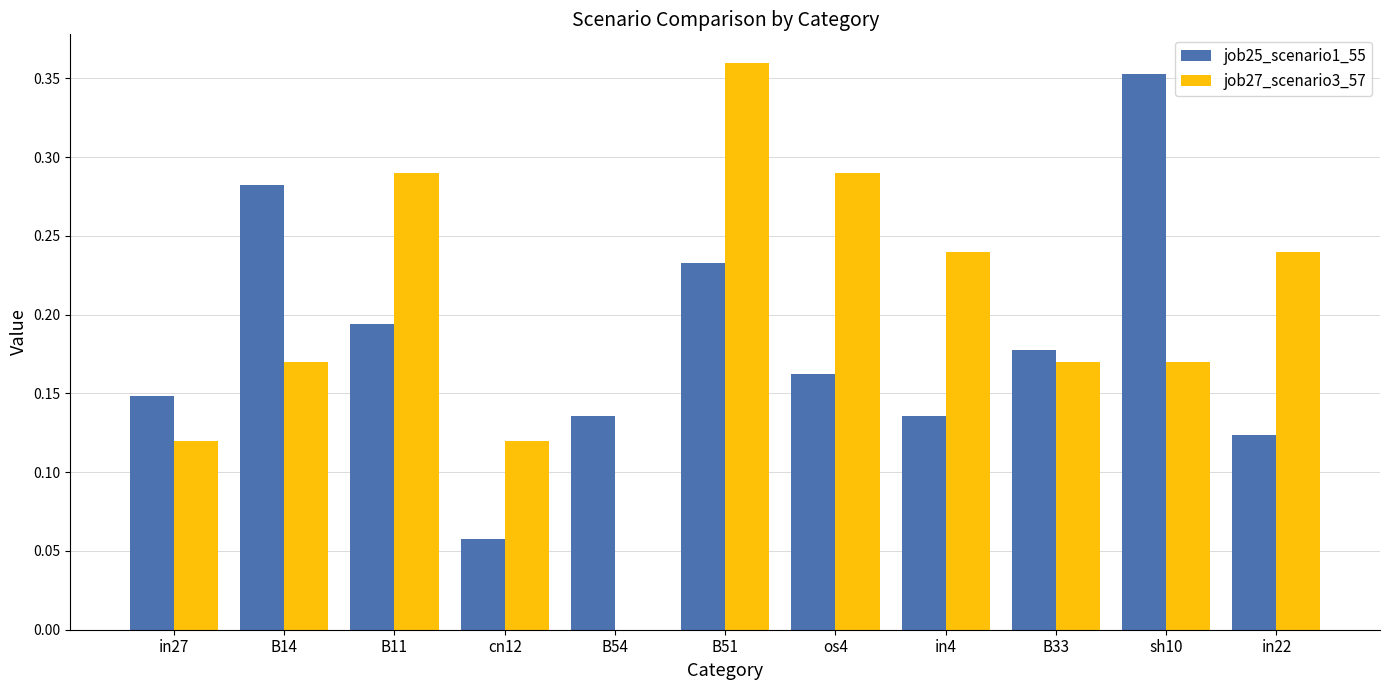

Between B51 and in22, which series saw the biggest shift?

job27_scenario3_57